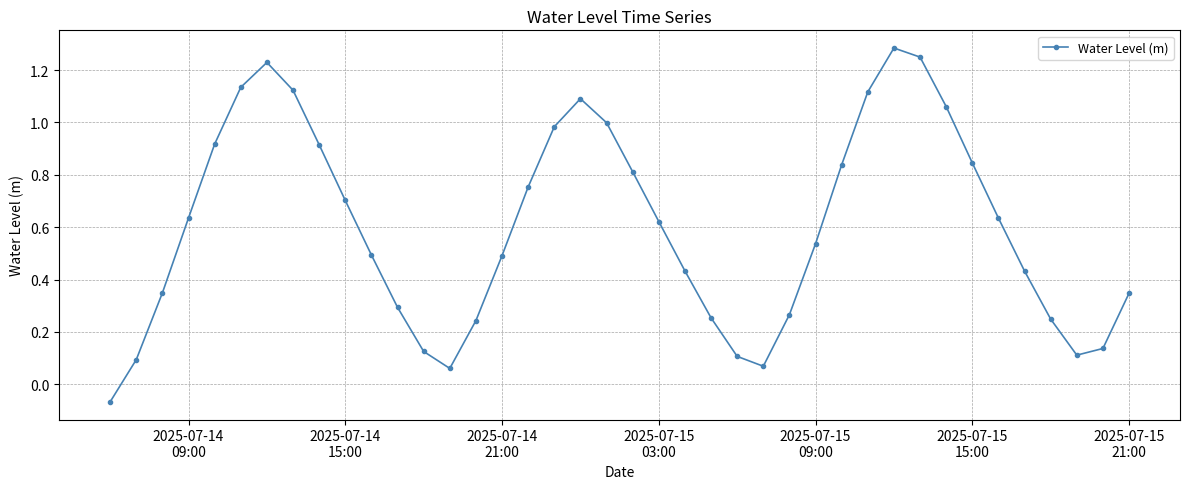

How many values are below 0?

1